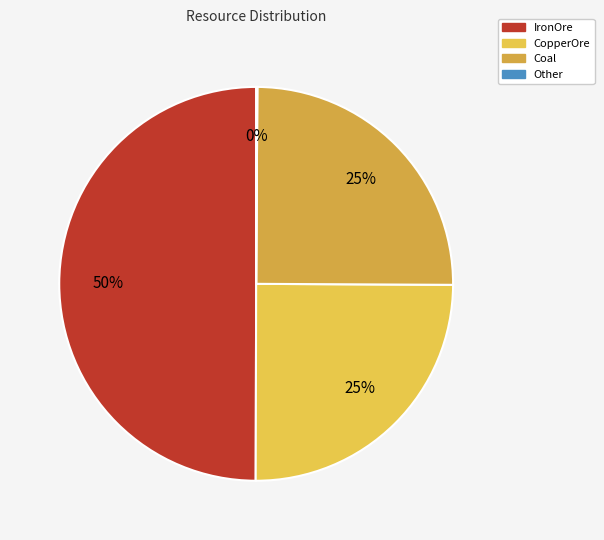

What is the total percentage of Other and IronOre?

50.1%